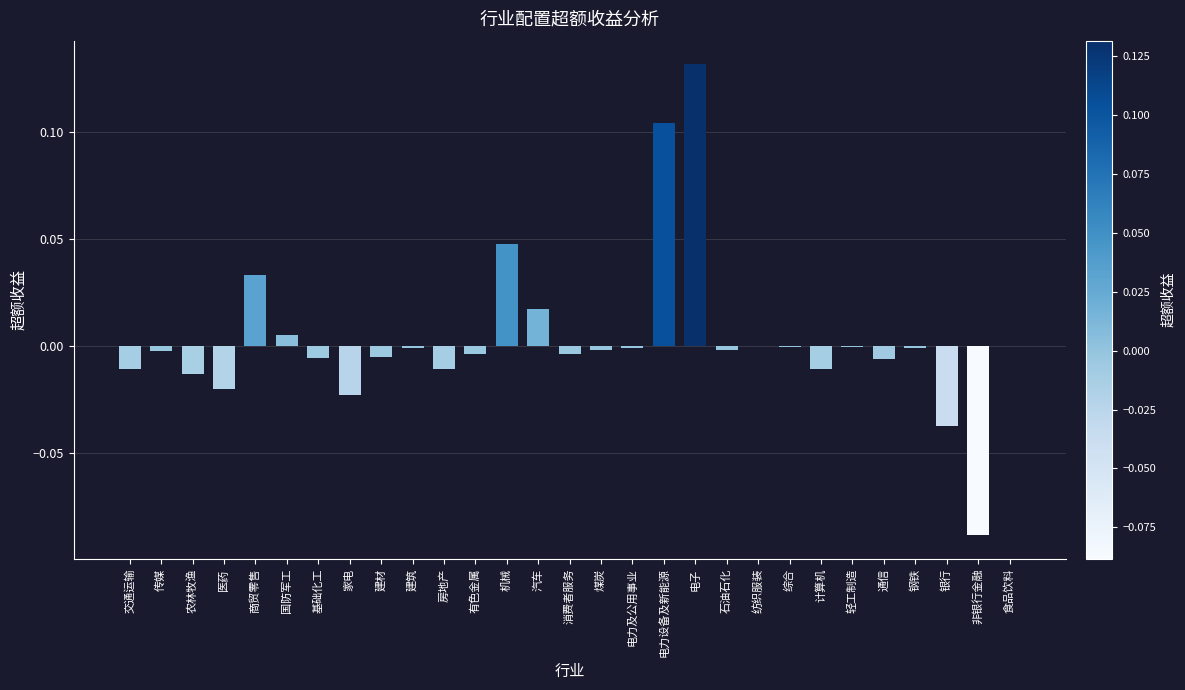

Between 钢铁 and 农林牧渔, which is larger?

钢铁